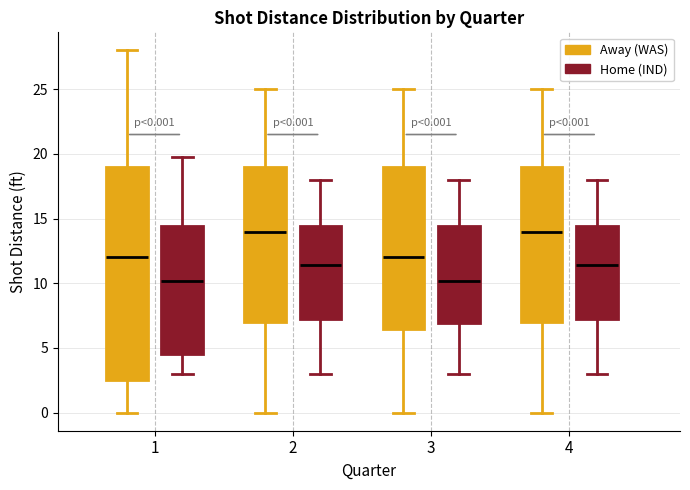

Comparing the boxes themselves (not the whiskers), which one is the tallest?

1 (Away (WAS))